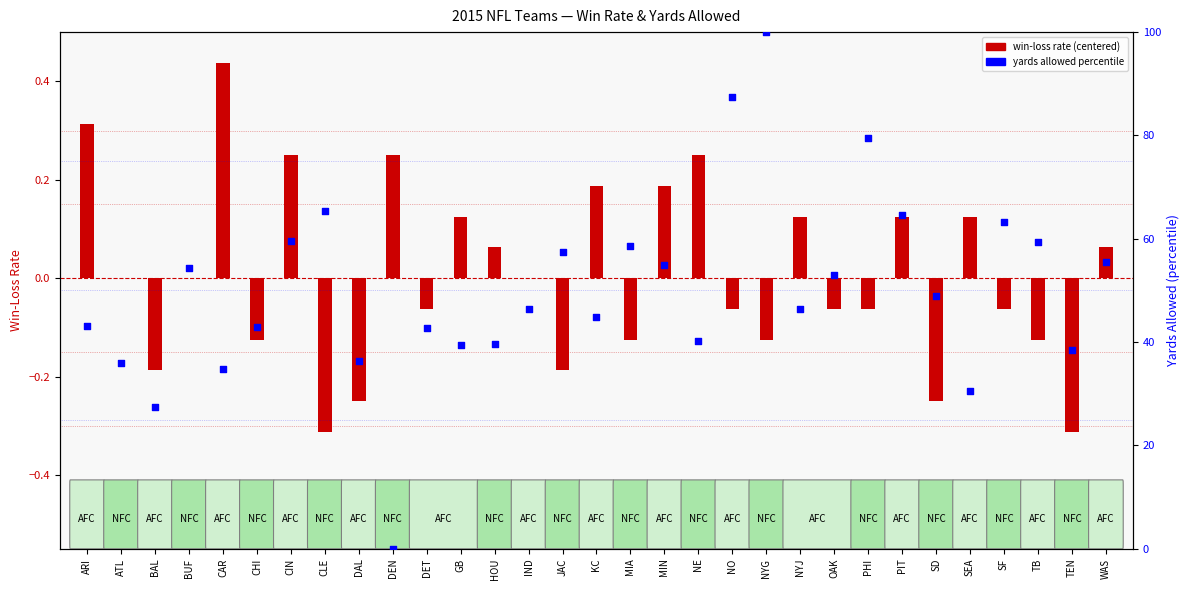

What are all the series names shown in the legend?

win-loss rate (centered), yards allowed percentile